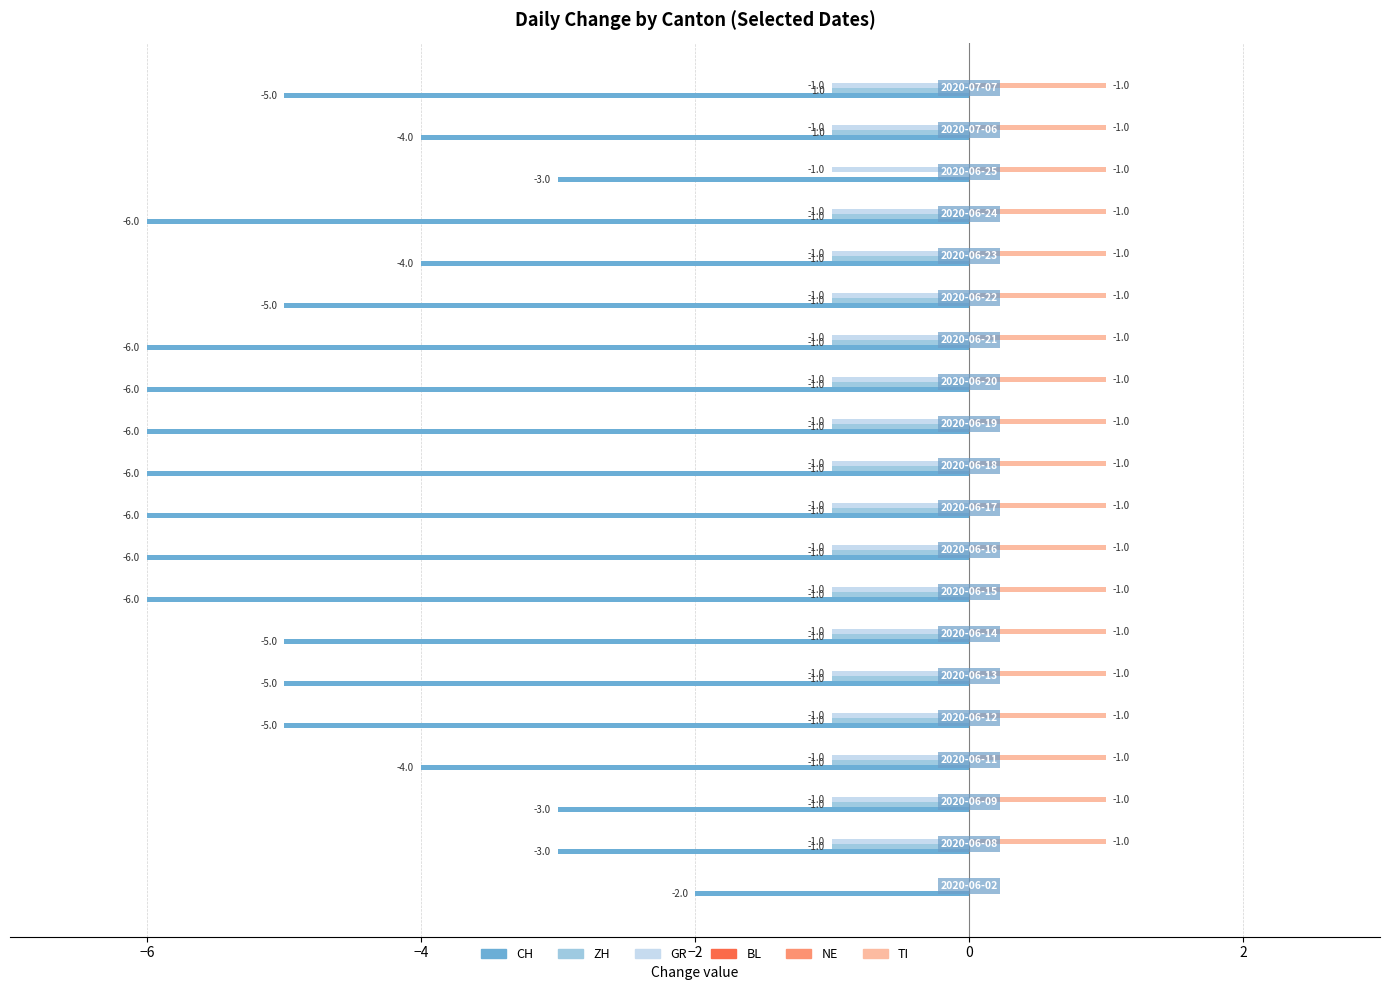

How many TI values are between 1 and 2?

19